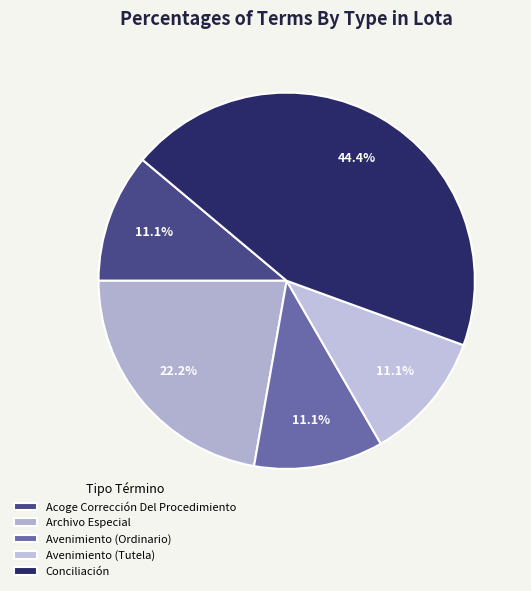

To the nearest percent, what is the combined percentage of Acoge Corrección Del Procedimiento and Conciliación?

56%